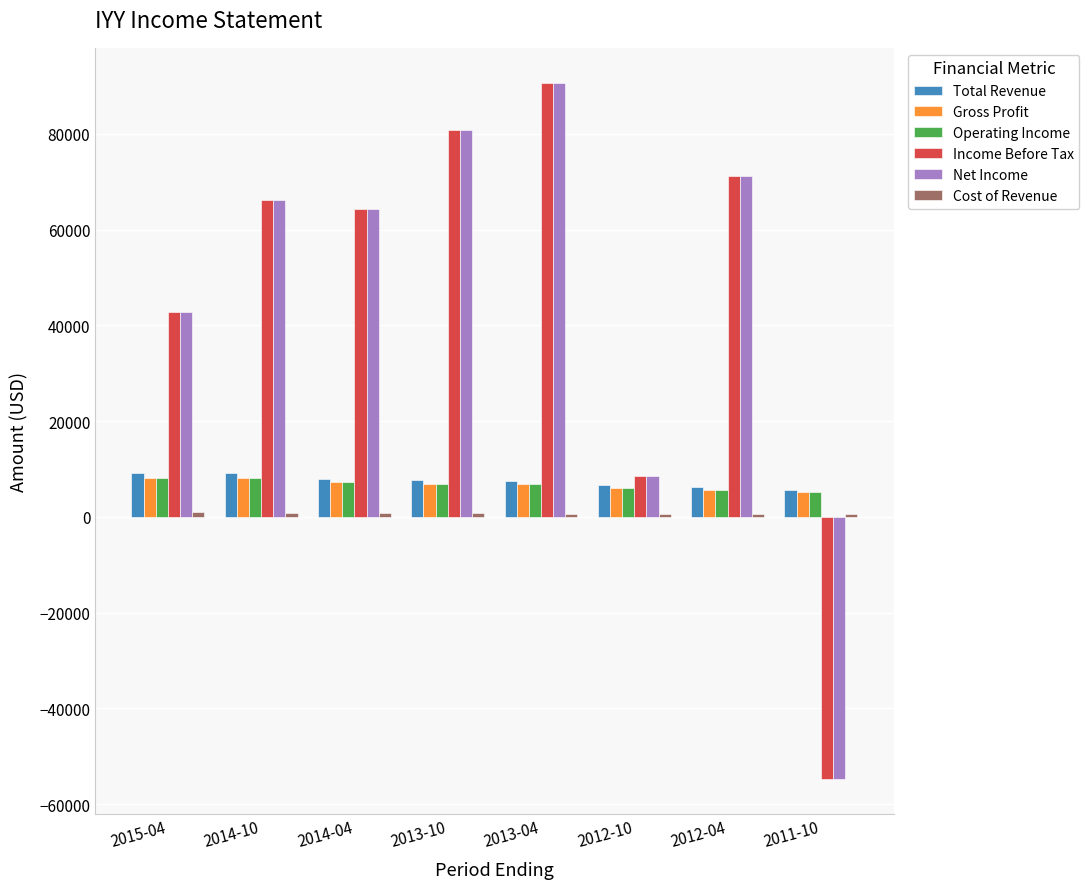

What is the sum of all Total Revenue values?

60100